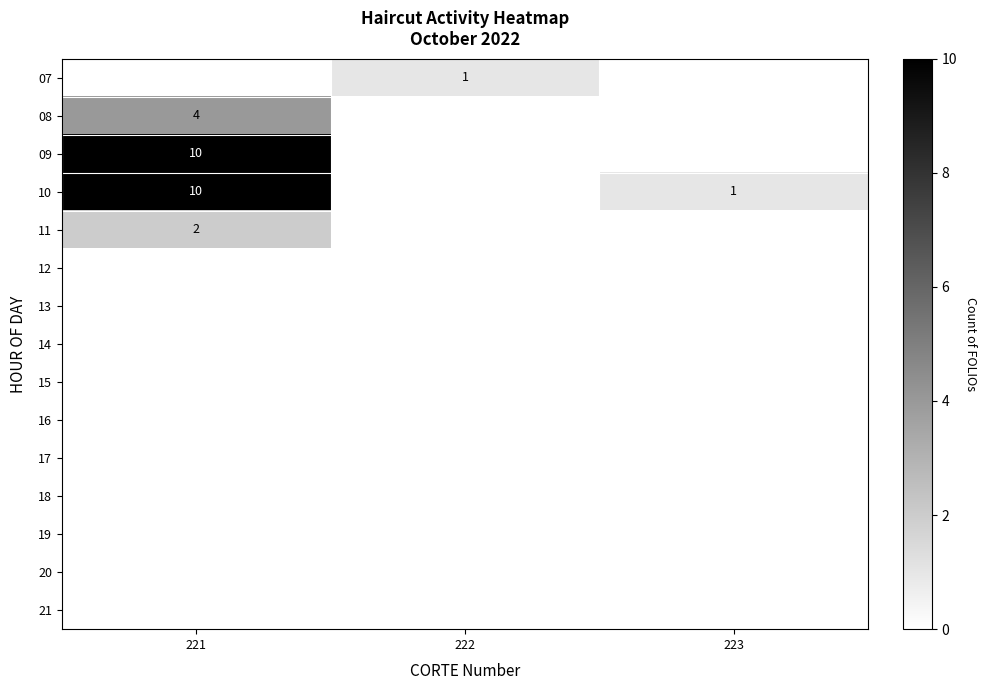

Is it true that 10 equals 1 at 223?

True